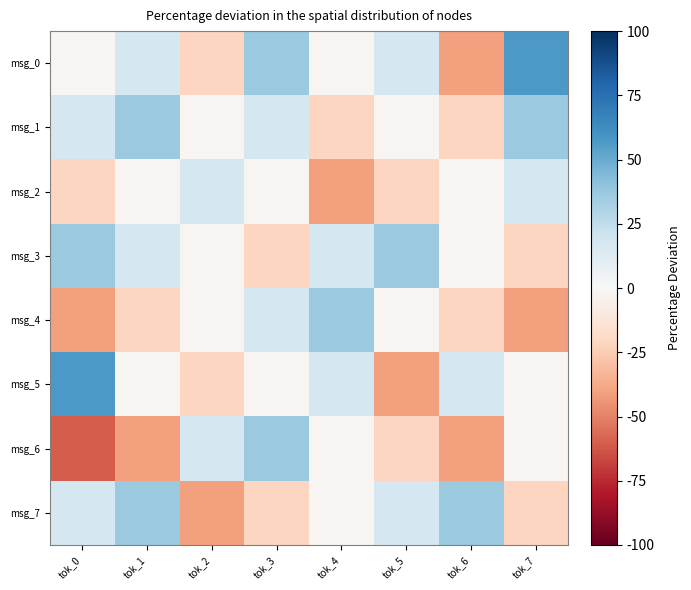

Which series has the largest total across all categories?

msg_0